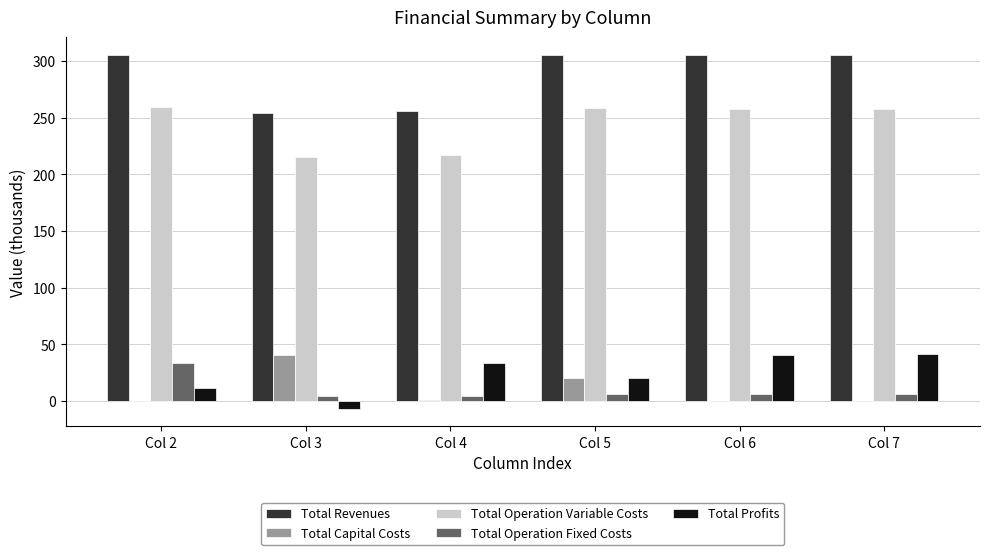

How many data points does each series have?

6